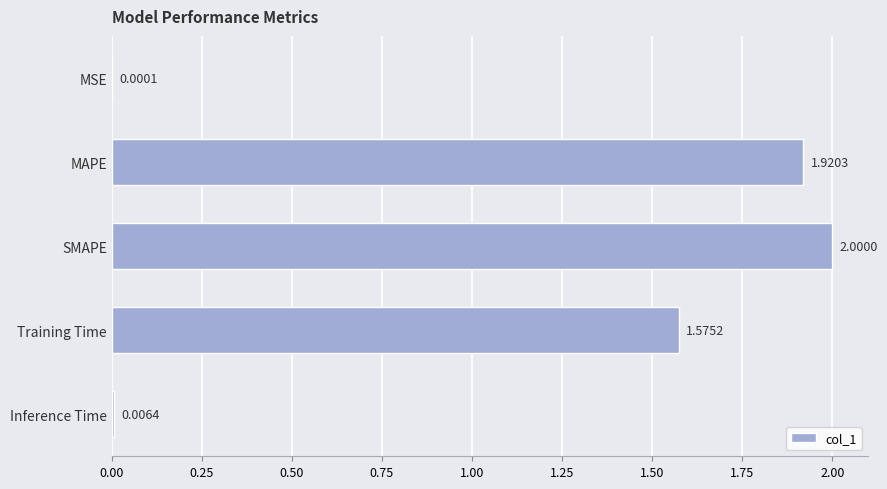

Are the bars horizontal?

Yes